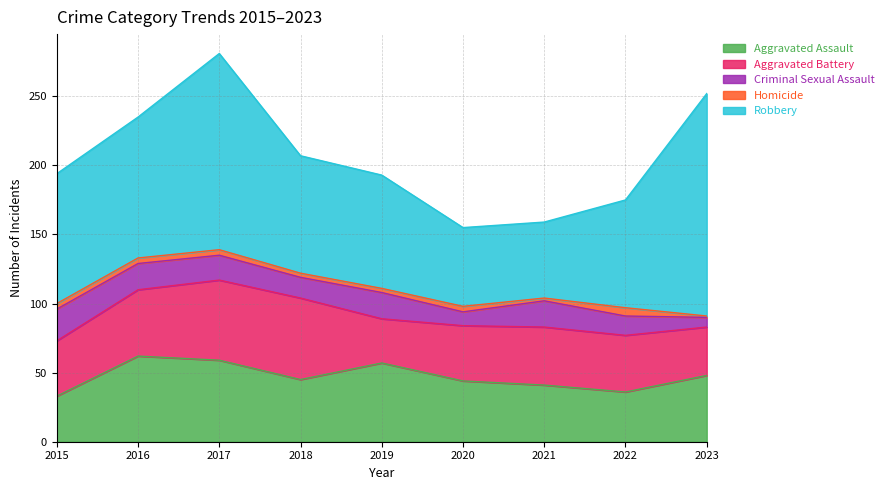

Is it true that Aggravated Assault equals 41 at 2021?

True